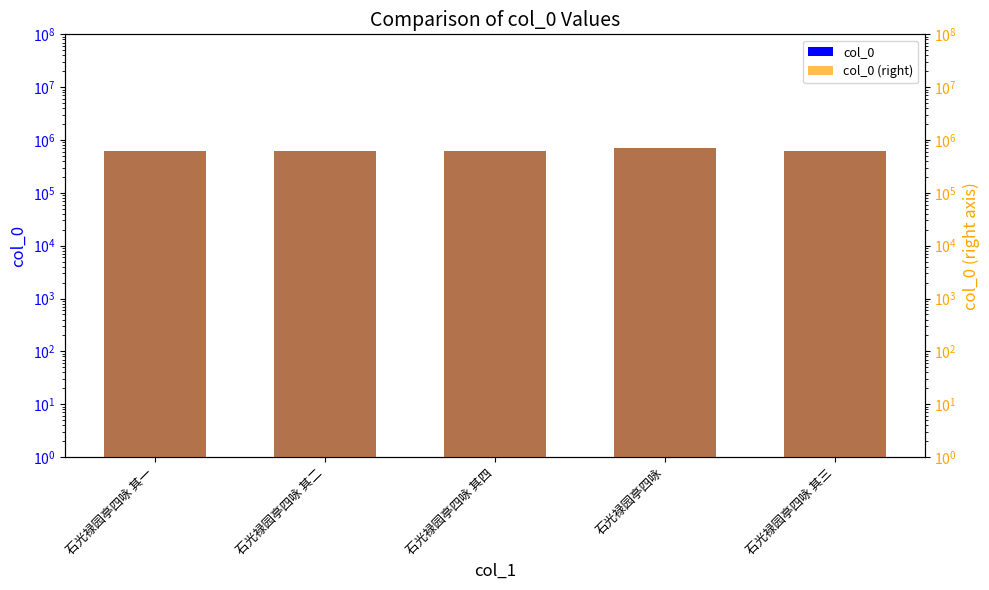

Is the value of col_0 (right) at 石光禄园亭四咏 其二 greater than the value of col_0 at 石光禄园亭四咏 其三?

No